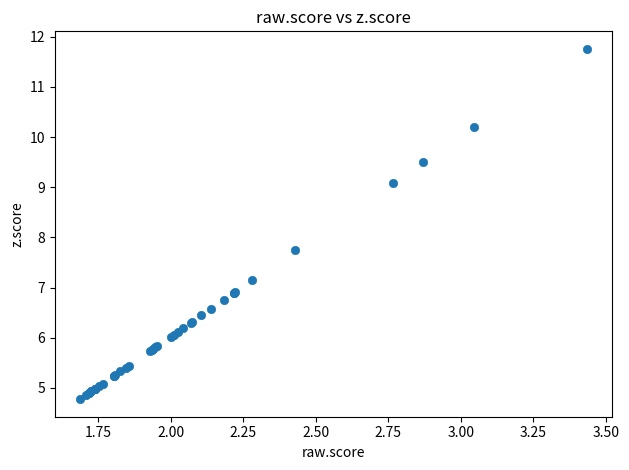

What Y value in the scatter plot is closest to 8?

7.7